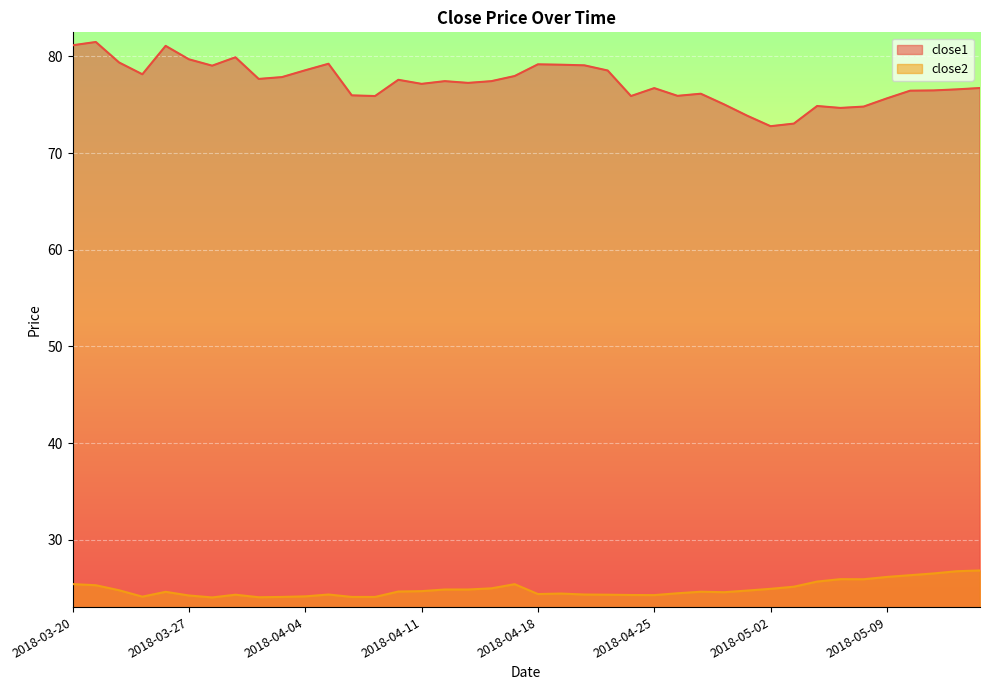

What is the maximum value for close2?

26.8